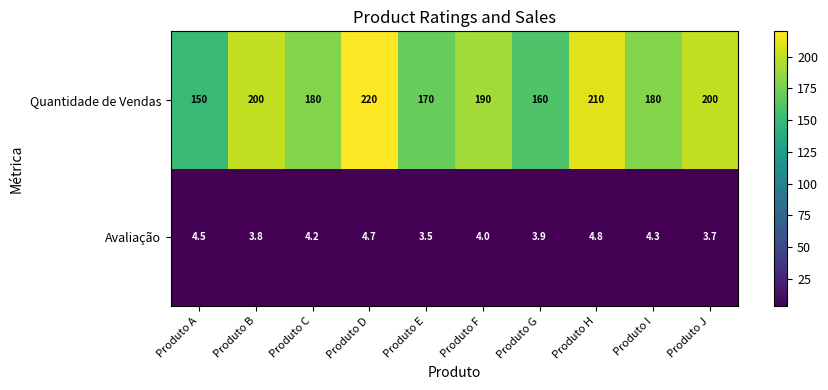

What is the spread (max minus min) of values at Produto E?

166.5